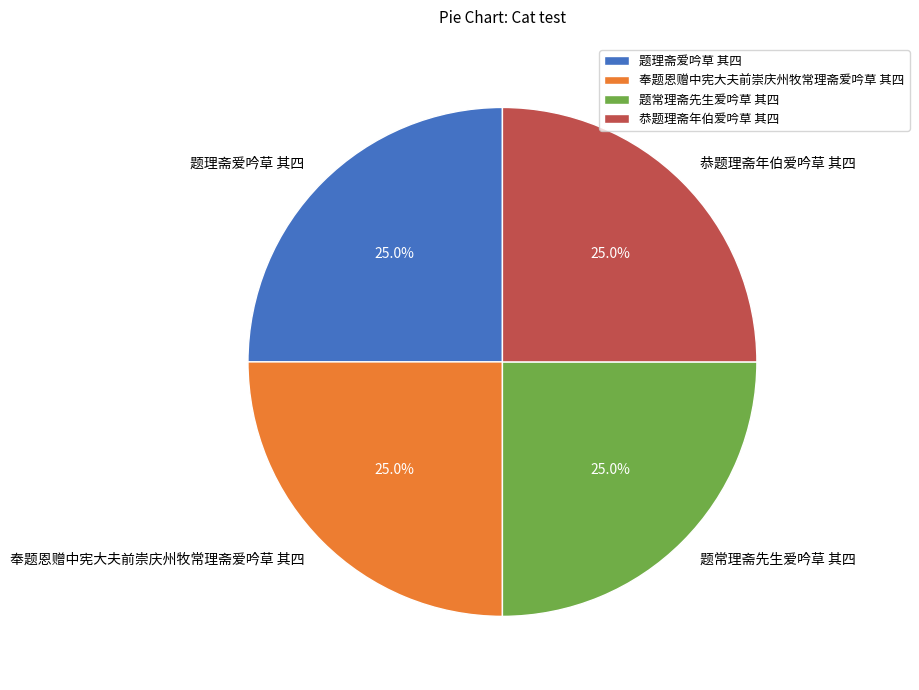

Approximately how many times larger is the value at 恭题理斋年伯爱吟草 其四 compared to 题常理斋先生爱吟草 其四?

1.0